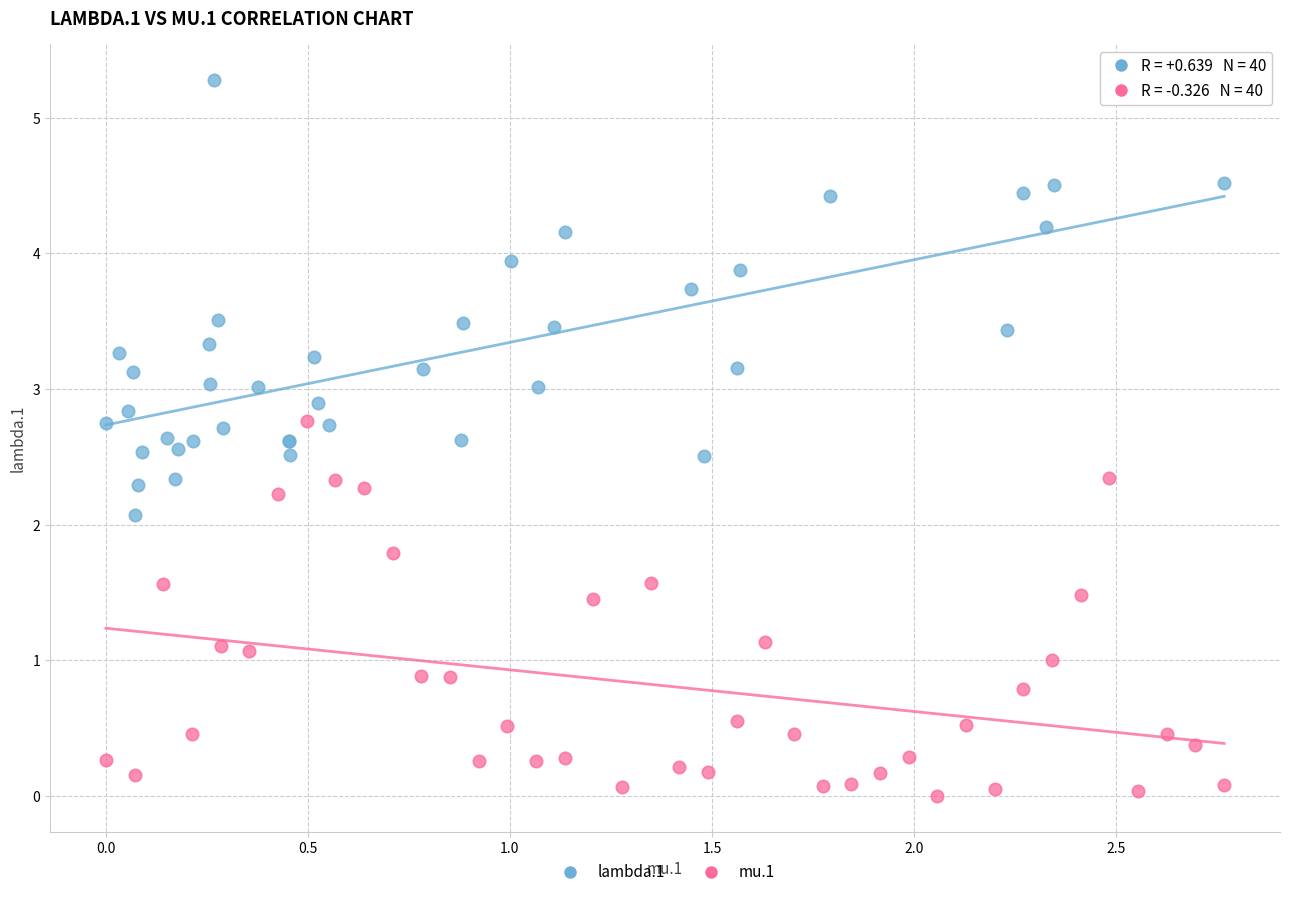

Which series contains the highest Y value?

lambda.1